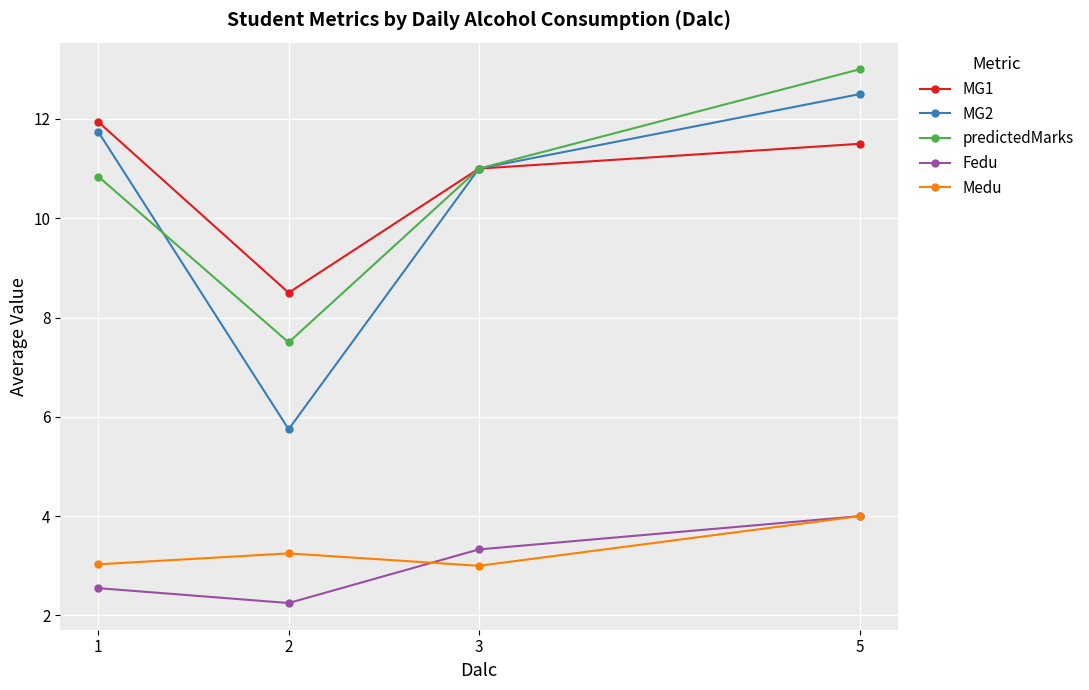

At 2, list the series in order from largest to smallest.

MG1, predictedMarks, MG2, Medu, Fedu